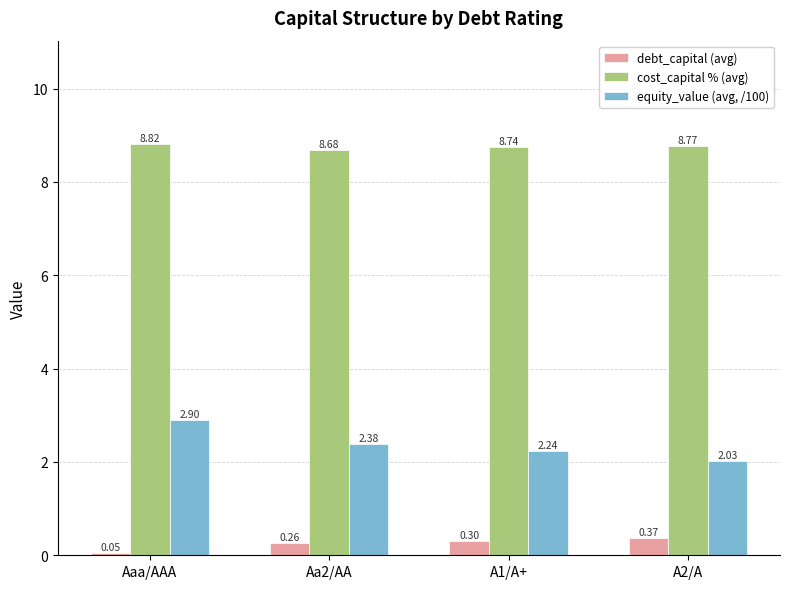

What is the approximate value of cost_capital % (avg) at Aaa/AAA?

8.8